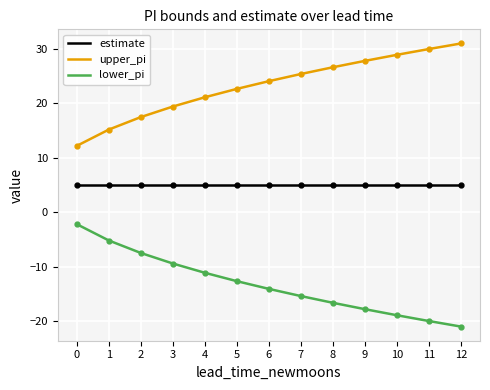

Rank the series by their average value, from lowest to highest.

lower_pi, estimate, upper_pi